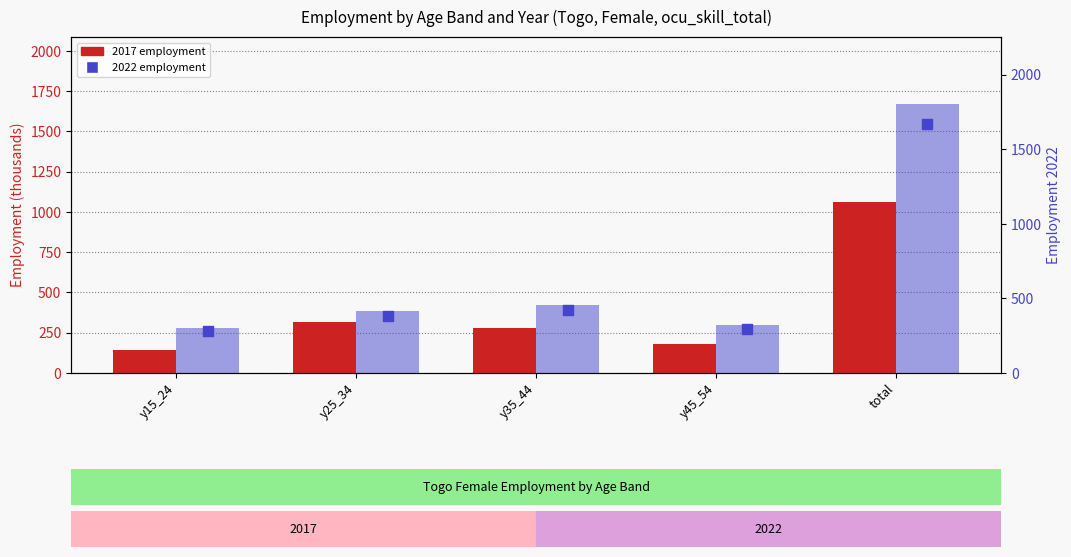

Which series has the largest total across all categories?

2022 employment (bar)